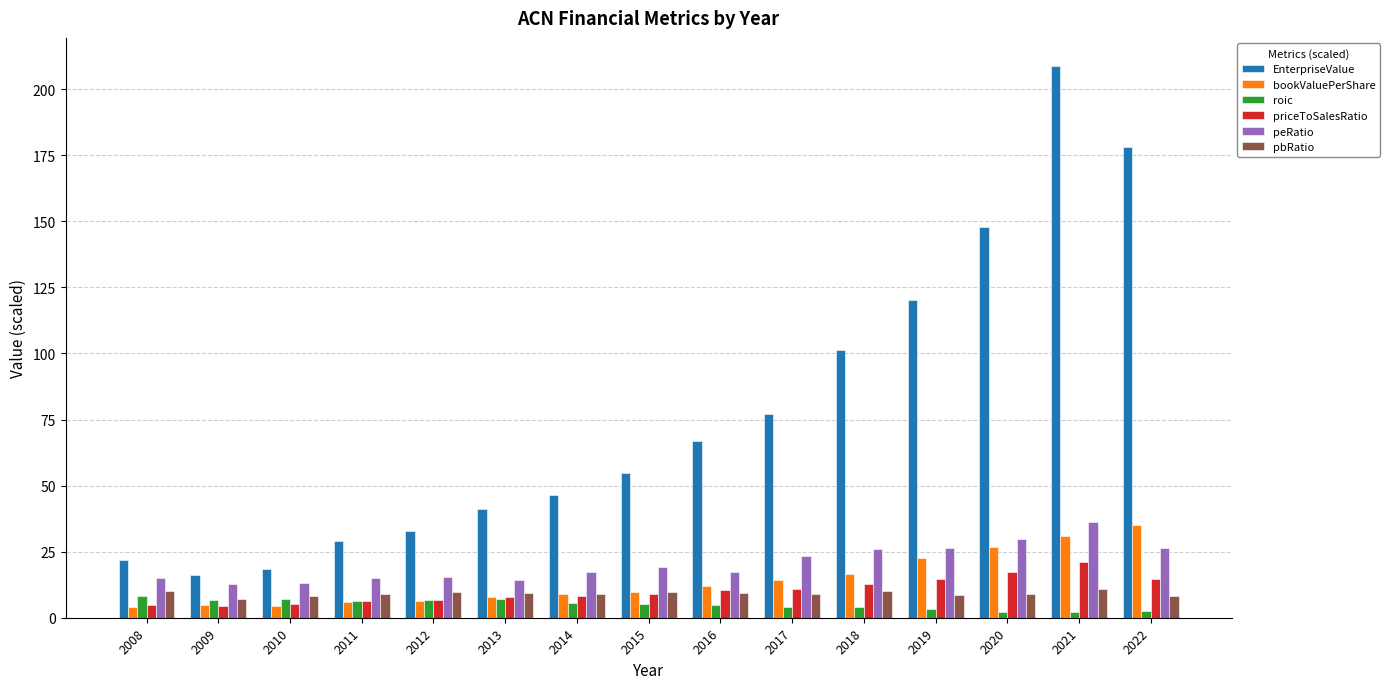

What is the sum of the pbRatio values at 2020 and 2019?

17.8